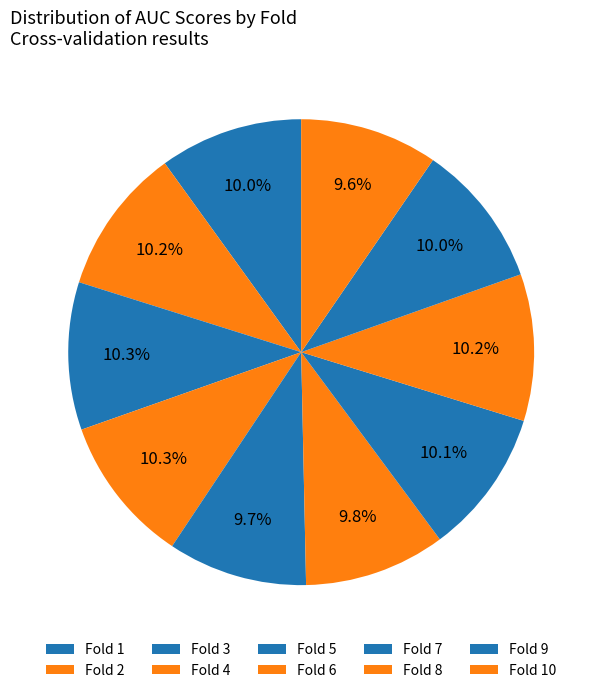

What percentage is the Fold 5 slice, to the nearest percent?

10%